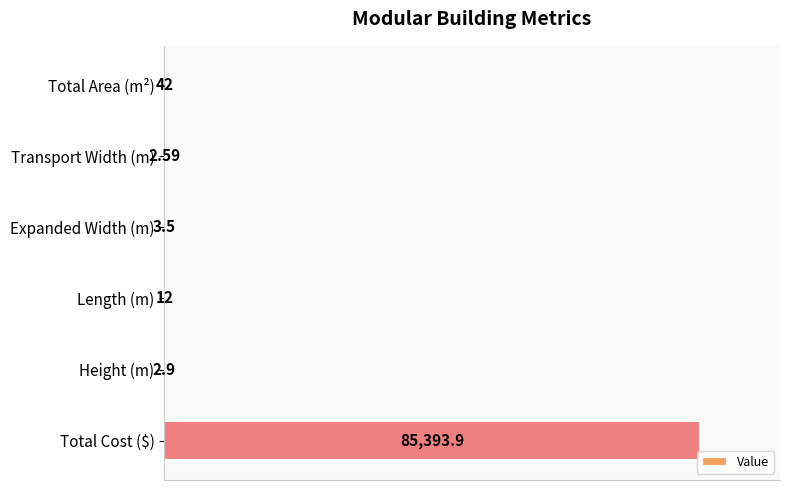

Count the number of data series in this chart.

1